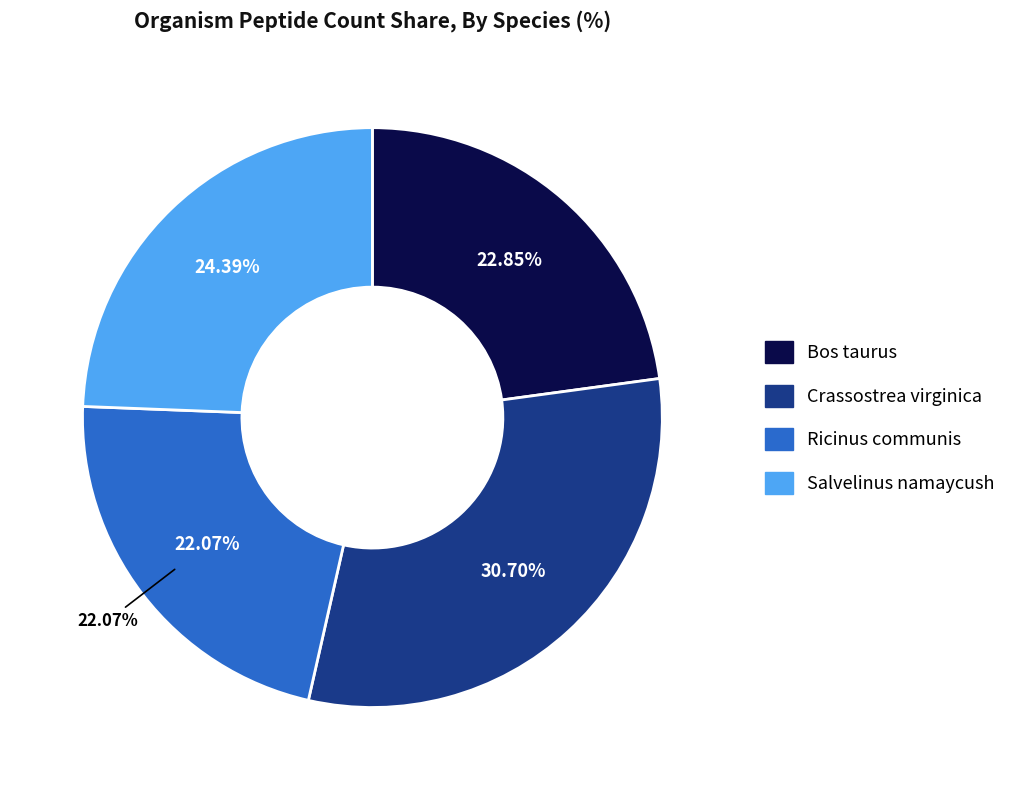

True or false: Ricinus communis accounts for 35% of the total.

False